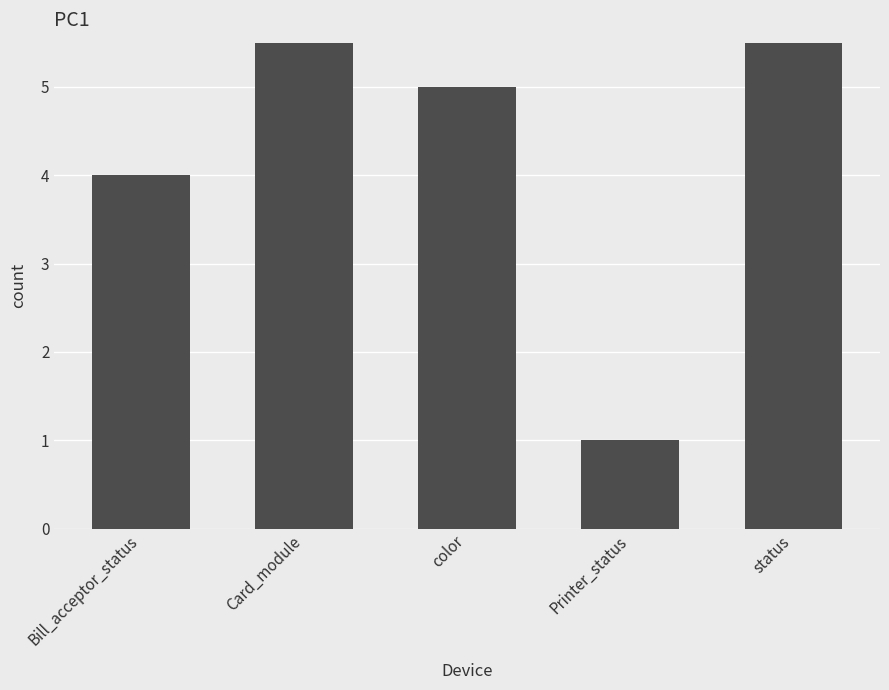

What is the smallest value displayed?

1